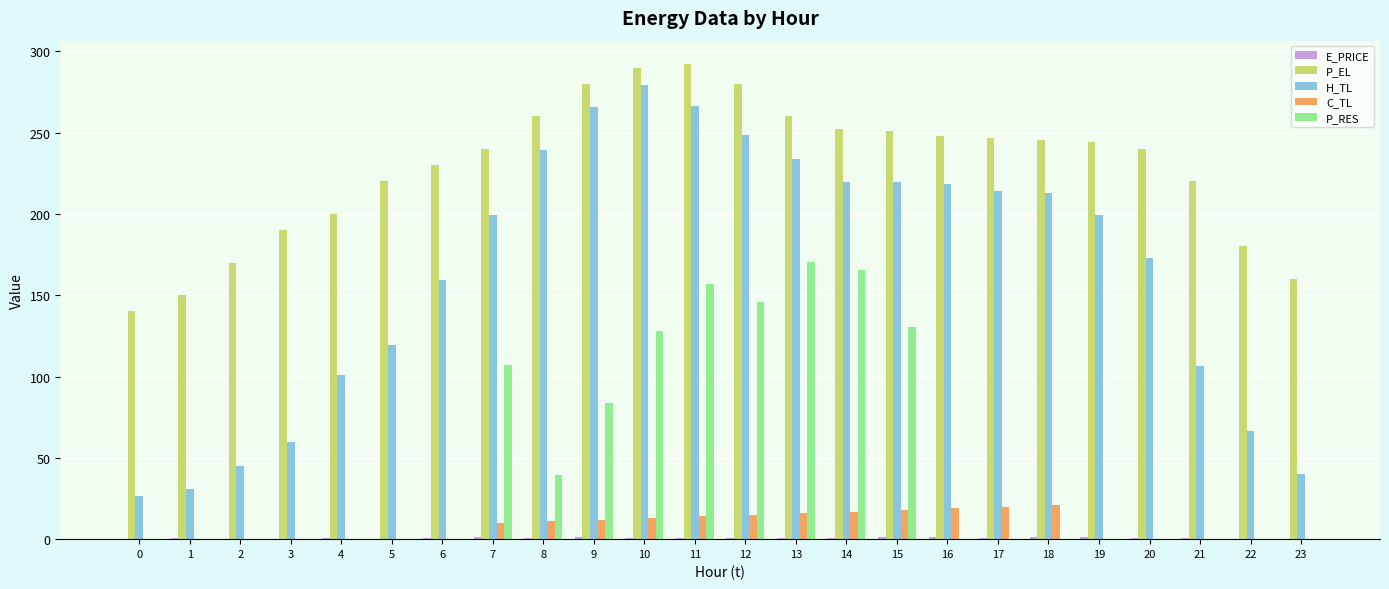

True or false: C_TL has a value of 15.0 at 12.

True